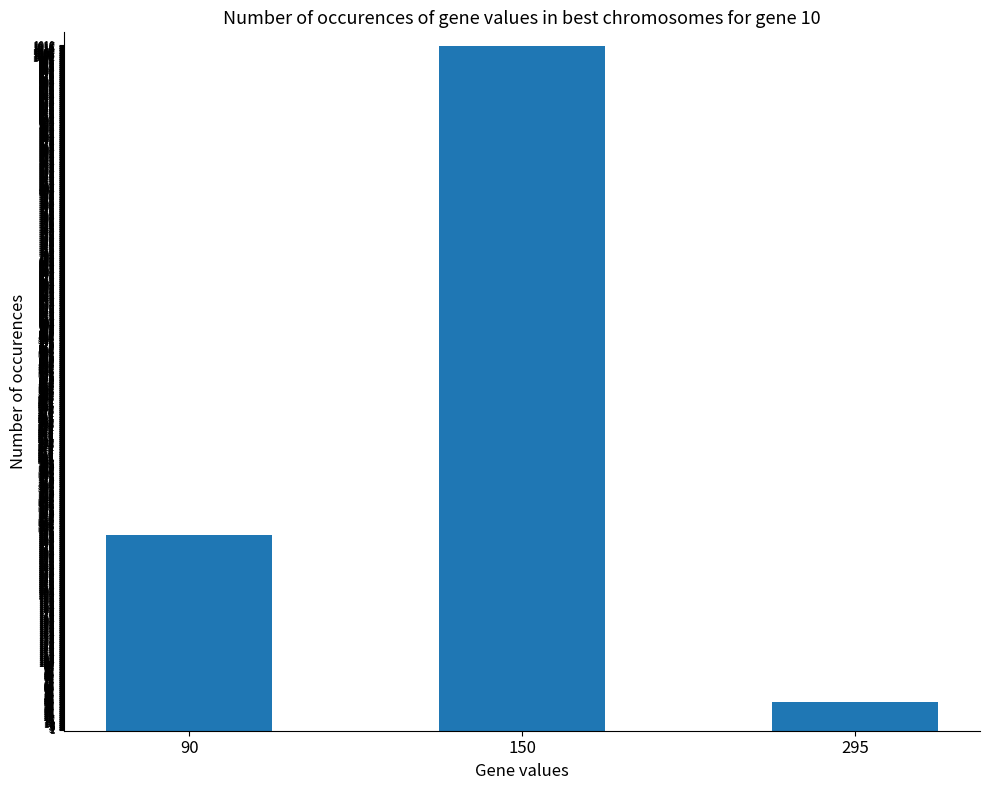

Rank the categories by value from highest to lowest.

150, 90, 295